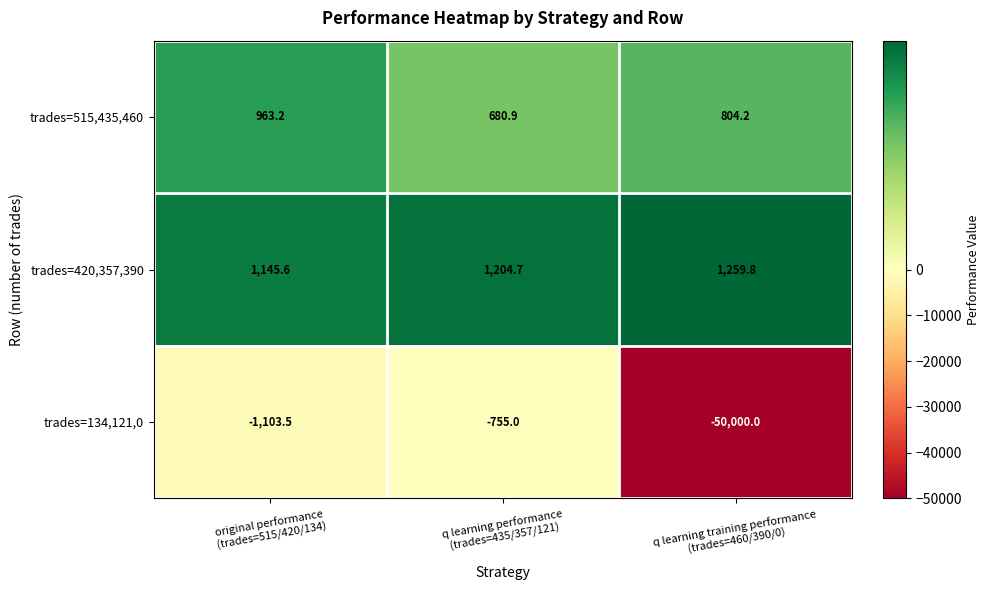

Which series has the widest spread of values?

trades=134,121,0